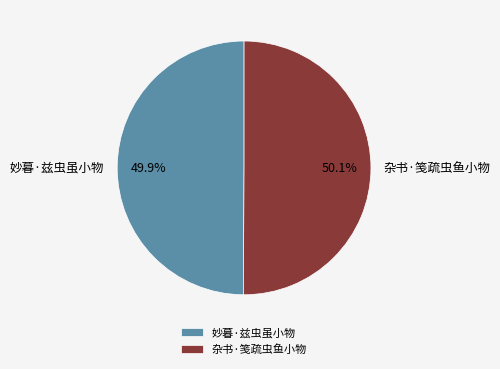

True or false: 妙暮·兹虫虽小物 accounts for 60% of the total.

False